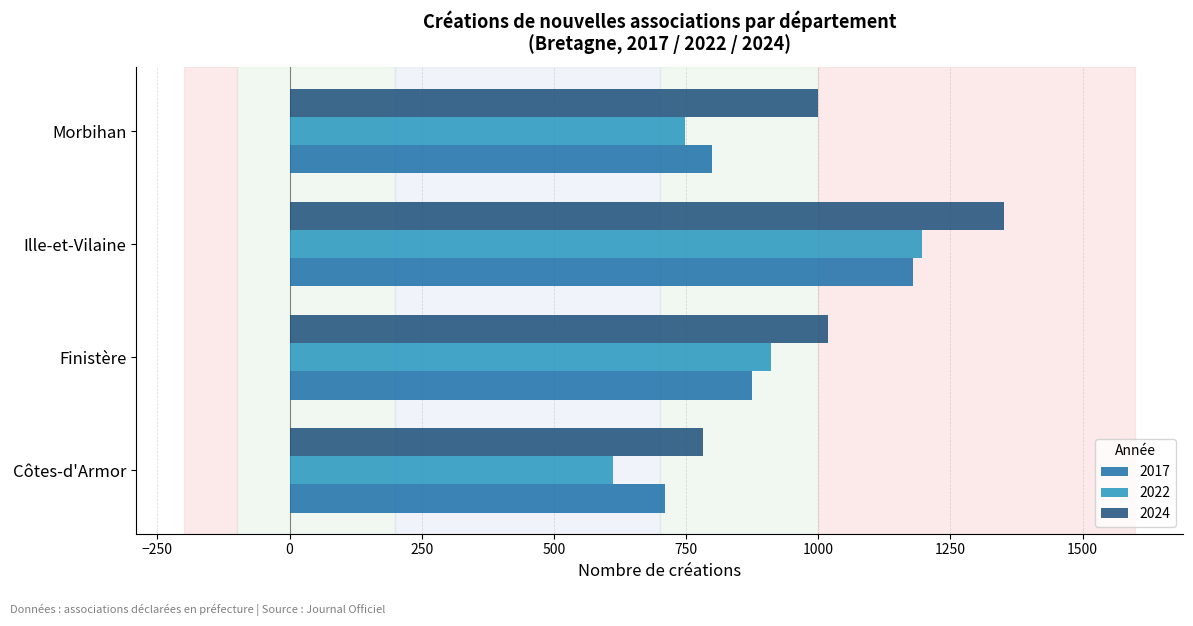

What is the maximum value for 2022?

1196